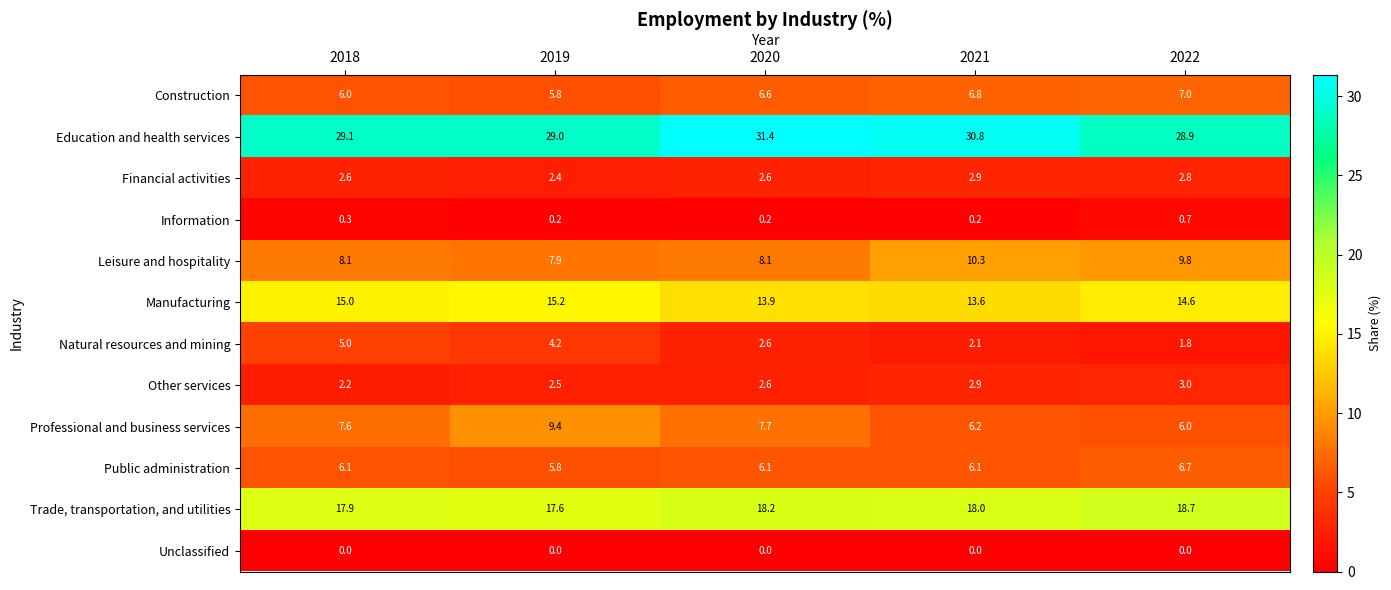

True or false: Other services has a value of 2.9 at 2021.

True